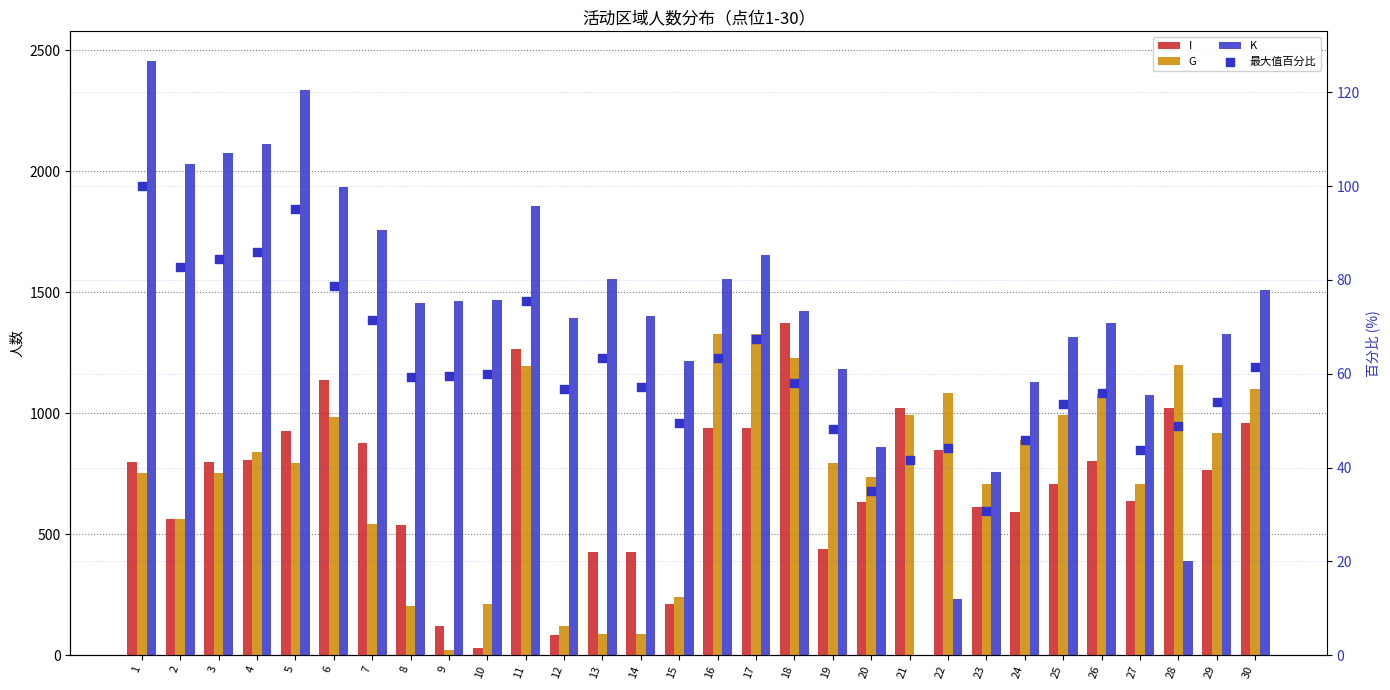

Which series has the largest total across all categories?

K